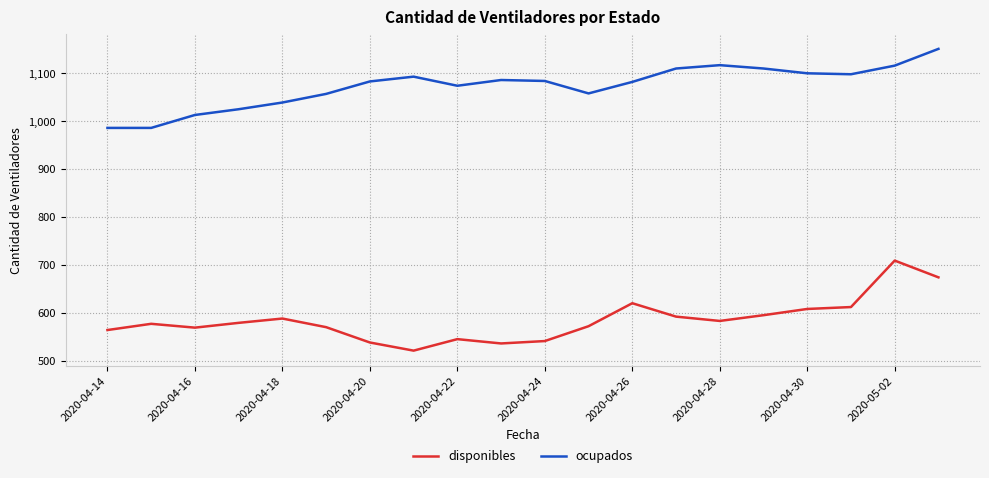

How many lines are shown in the chart?

2